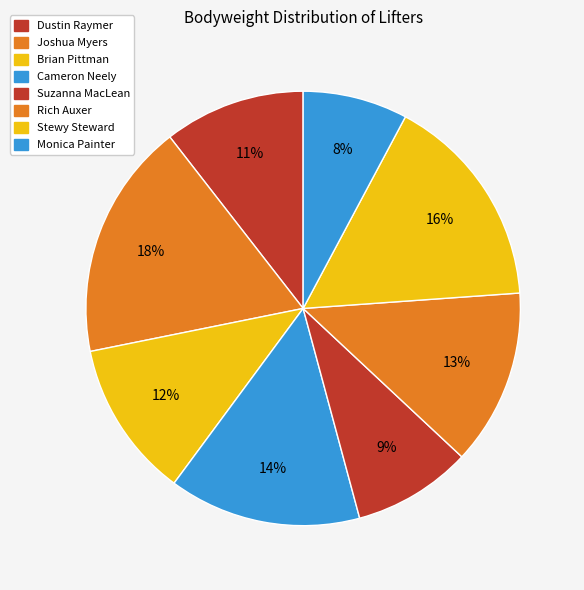

How many segments does this pie chart have?

8